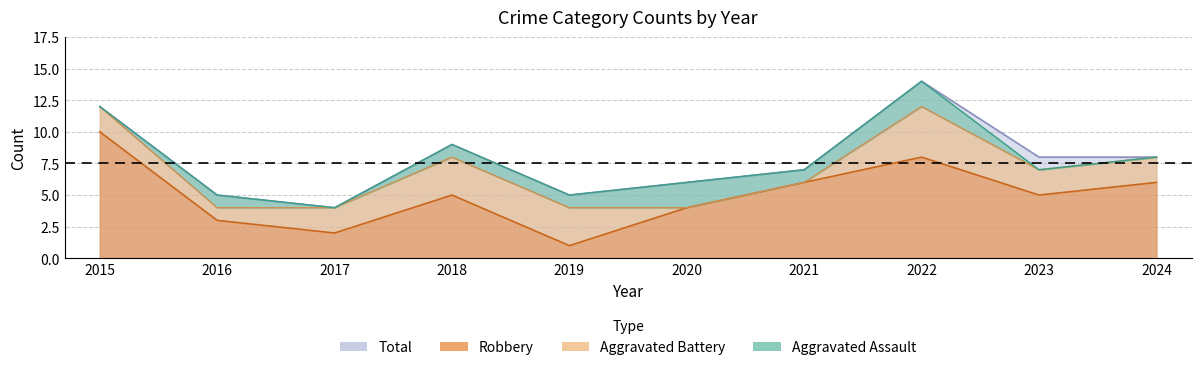

What is the lowest value of the Total series?

4